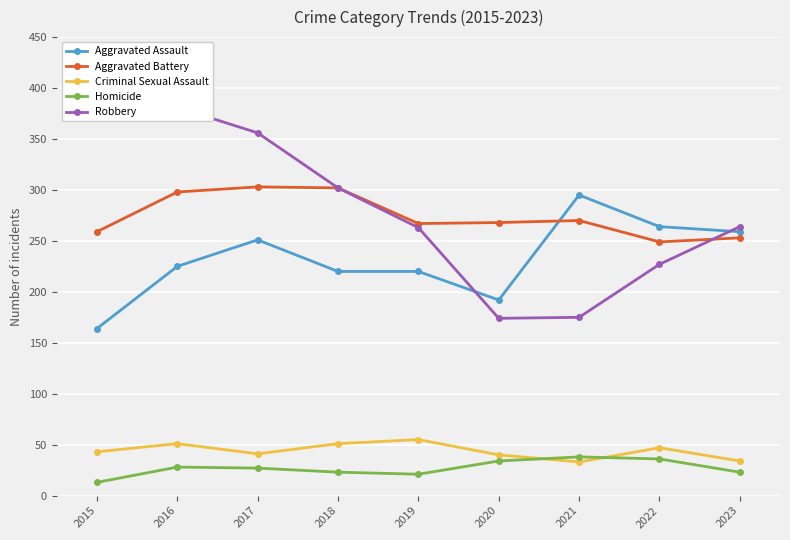

Does the chart display data point markers on the line(s)?

Yes